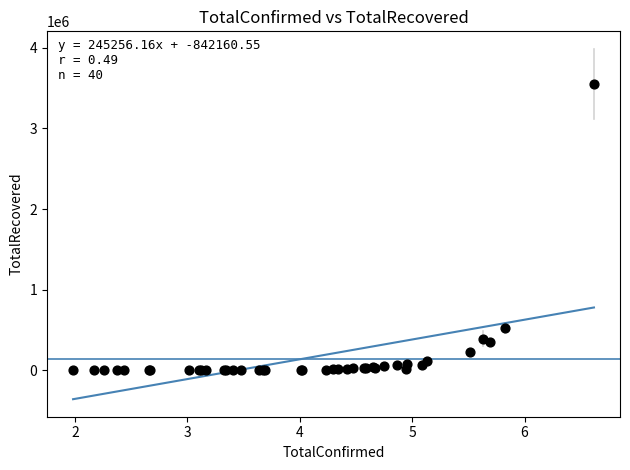

What Y value in the scatter plot is closest to 1774646?

529279